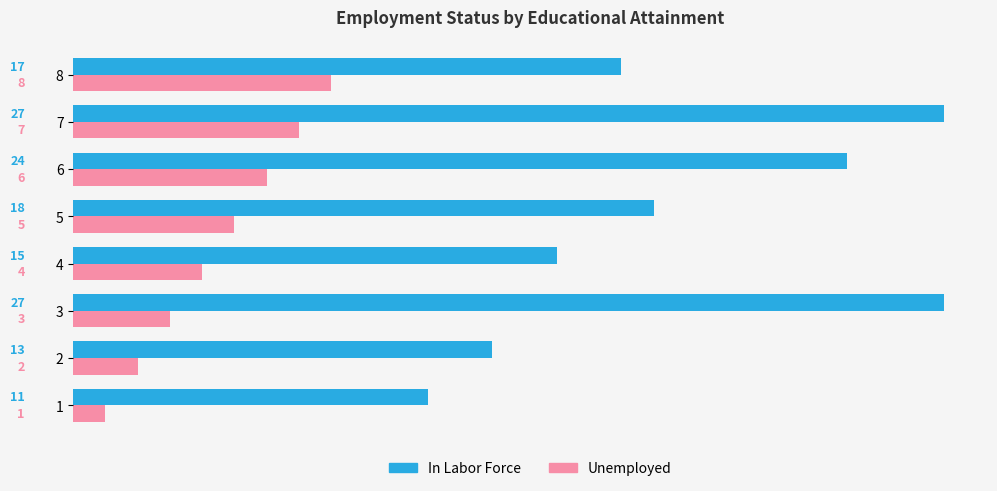

Is the value of In Labor Force at 8 greater than the value of Unemployed at 6?

Yes